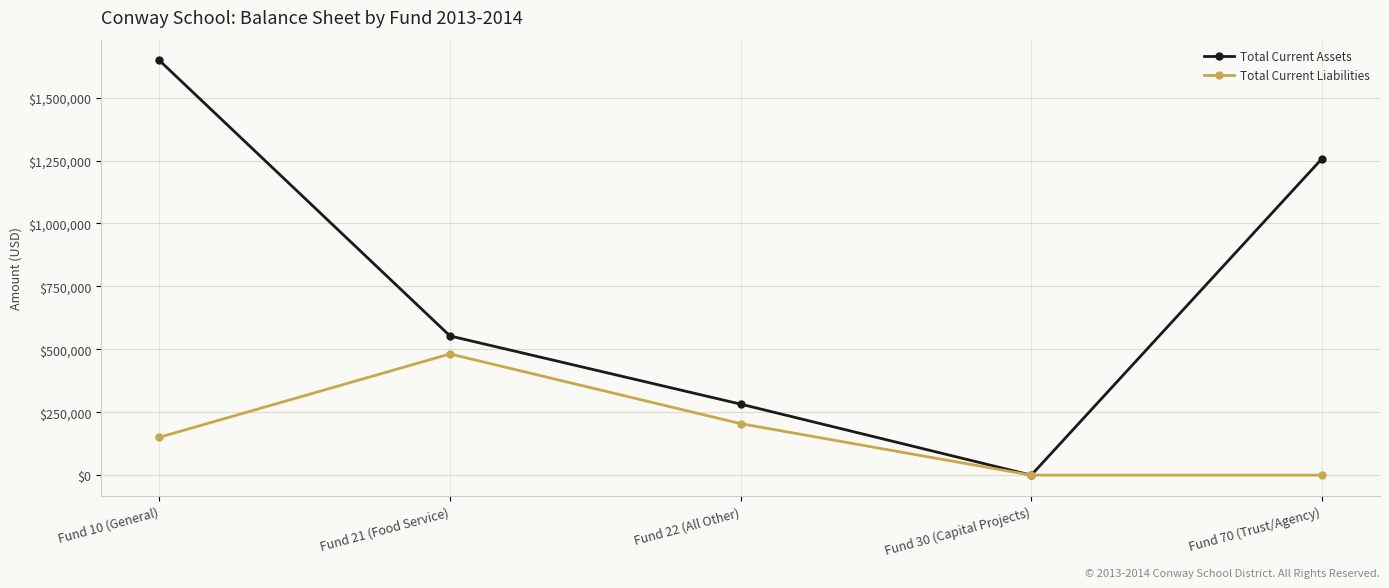

Where is Total Current Assets nearest to the value 823791?

Fund 21 (Food Service)